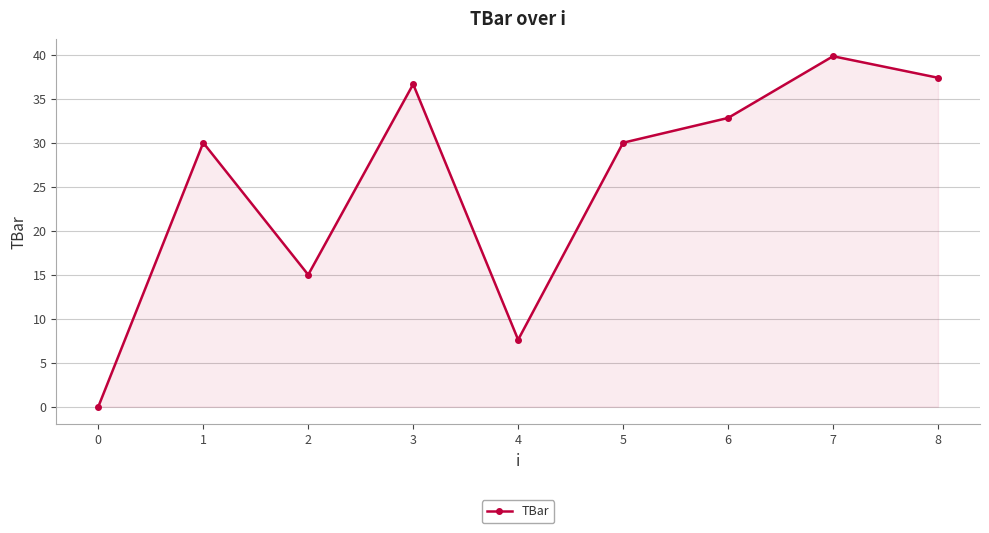

Does the chart display data point markers on the line(s)?

Yes